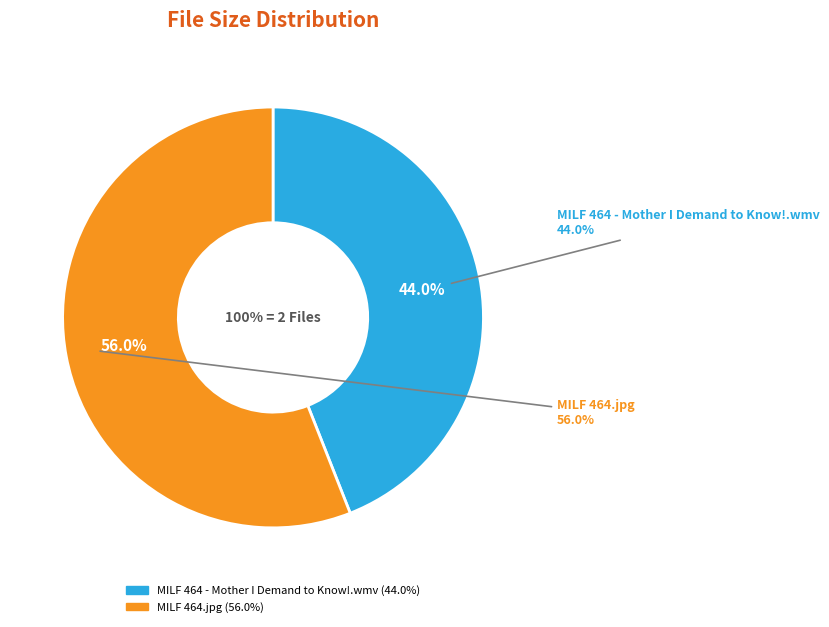

Rank the categories by value from lowest to highest.

MILF 464 - Mother I Demand to Know!.wmv, MILF 464.jpg